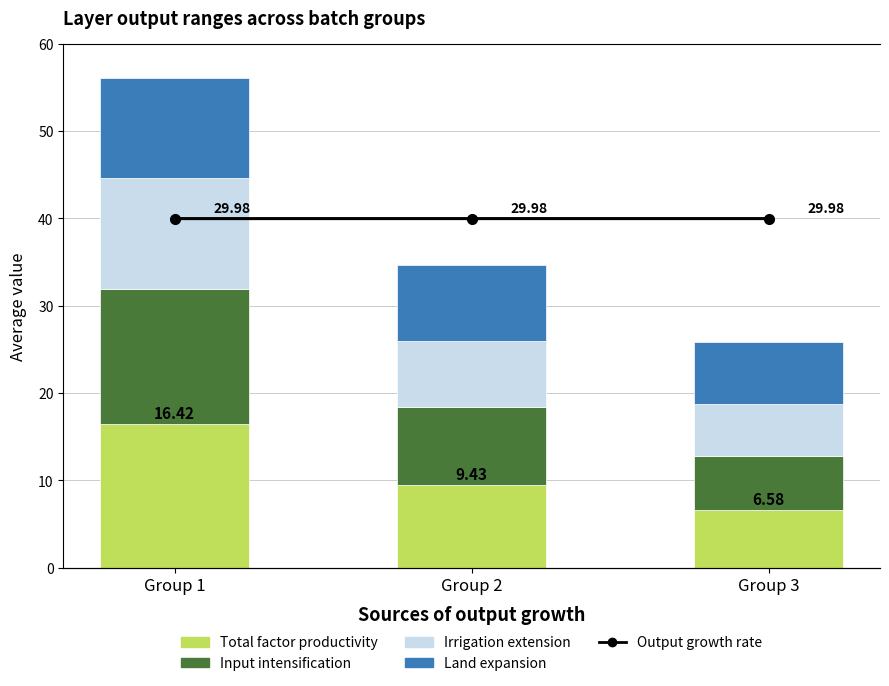

Which series has the largest total across all categories?

Output growth rate